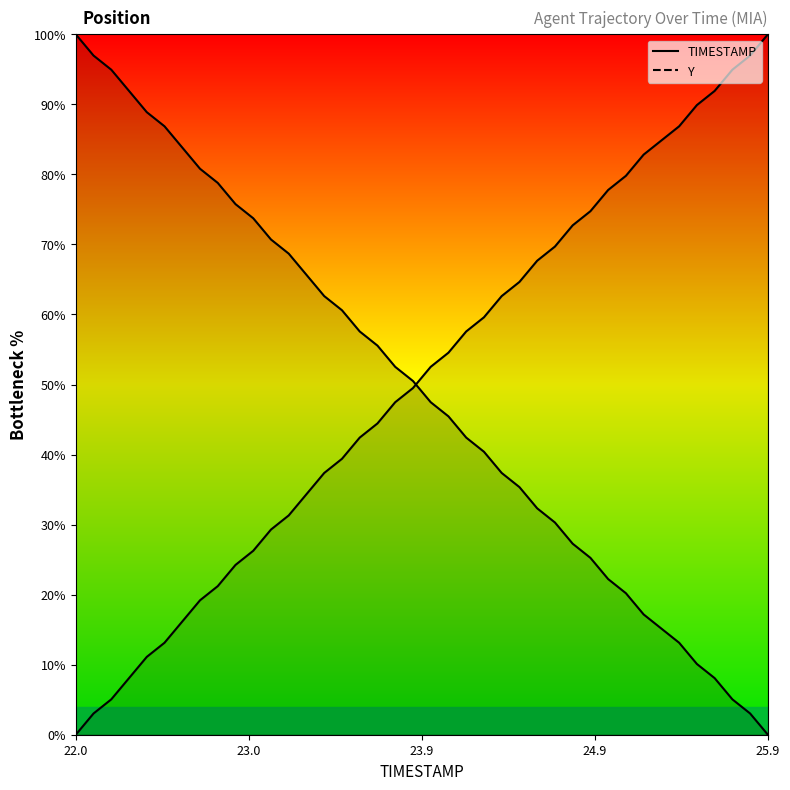

True or false: TIMESTAMP_line has more than 2 interior local peaks.

False